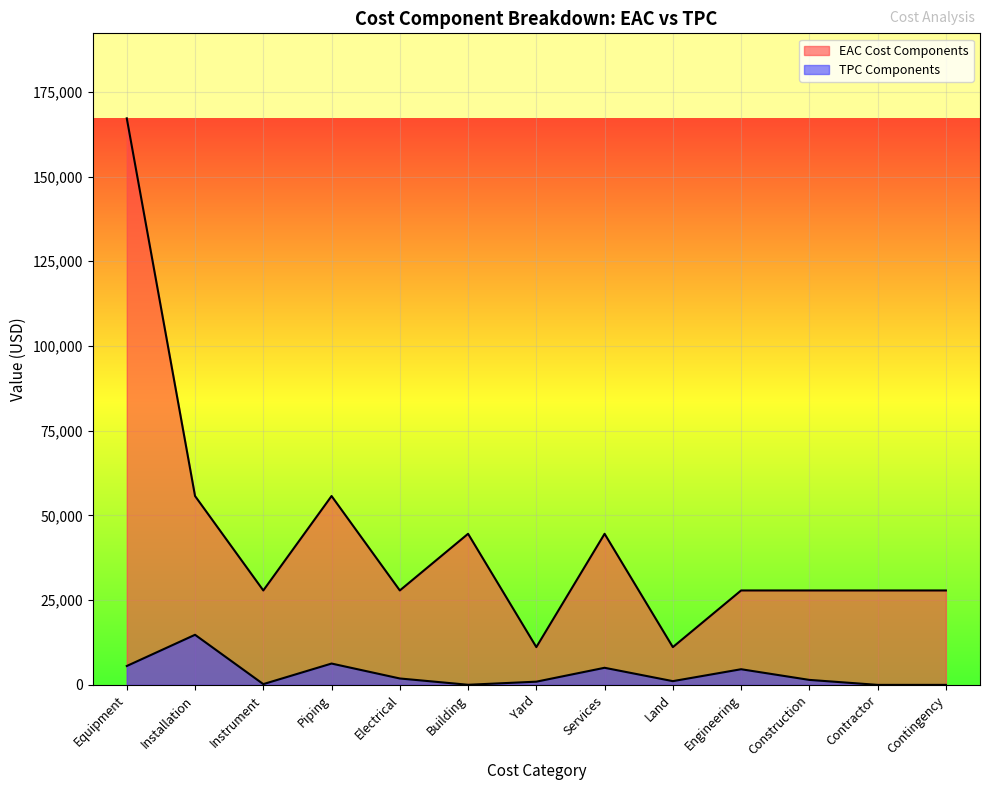

The TPC Components series shows 1821.1 at Land. True or false?

False